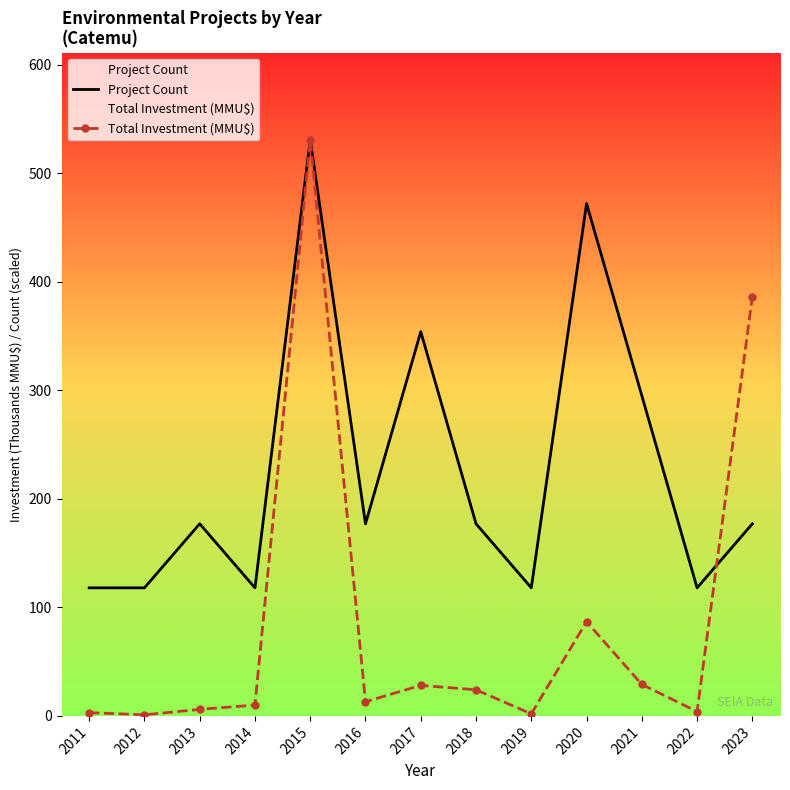

How many interior local peaks does the Total Investment (MMU$) series have?

3